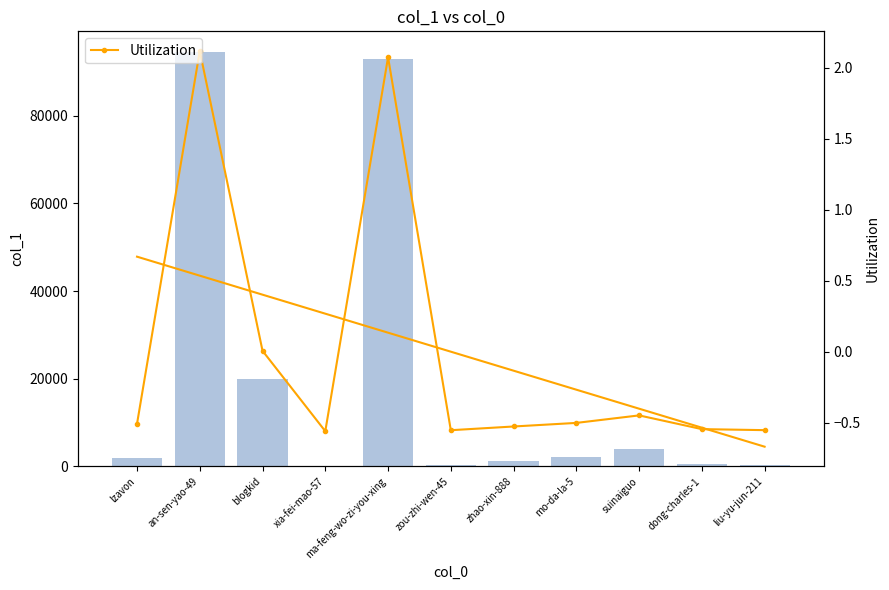

Between liu-yu-jun-211 and suinaiguo, which is larger?

suinaiguo